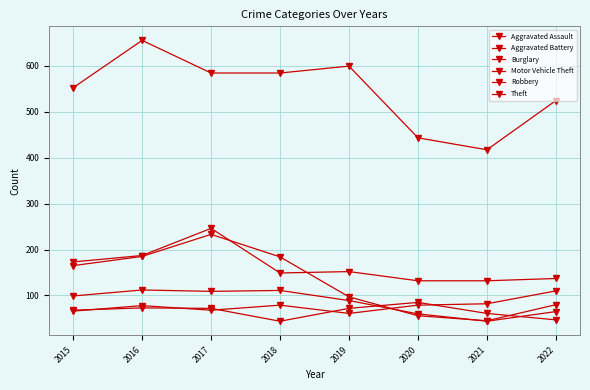

What is the difference between the highest and lowest values at 2021?

373